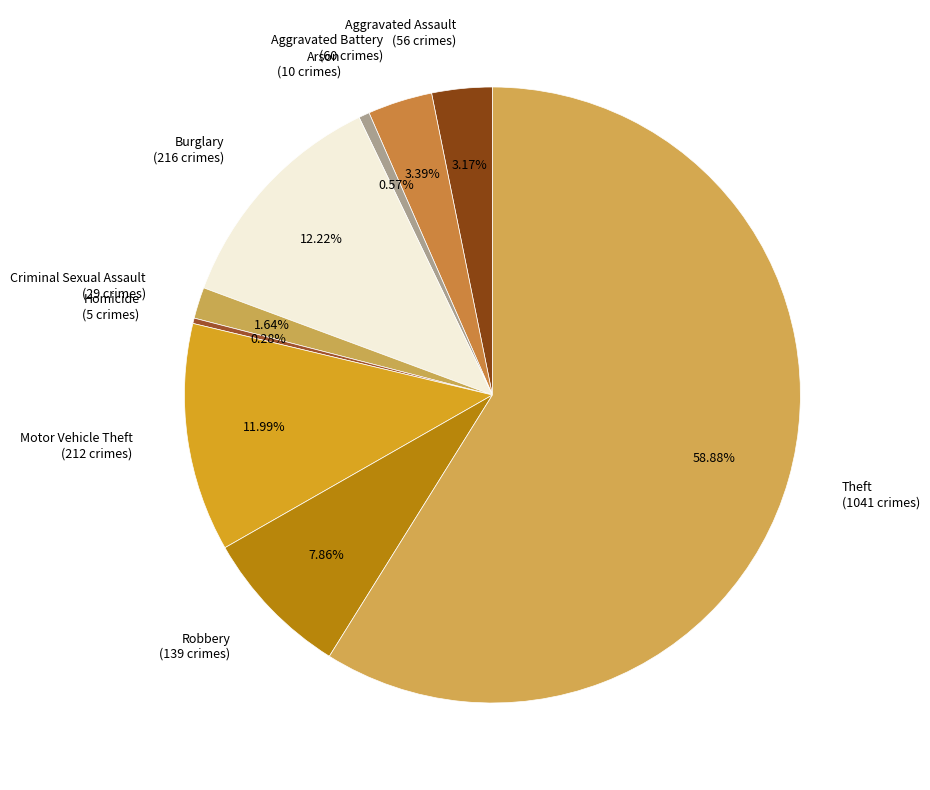

To the nearest percent, what is the difference between the Aggravated Battery and Motor Vehicle Theft slice percentages?

9%